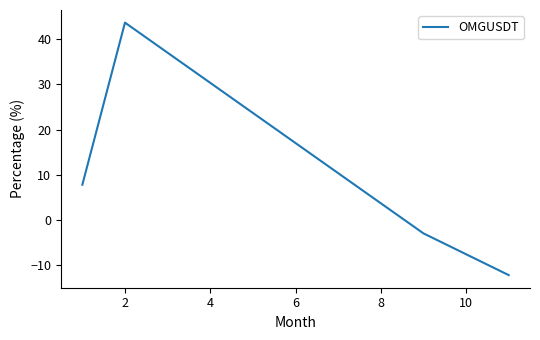

What is the minimum value shown in the chart?

-12.2